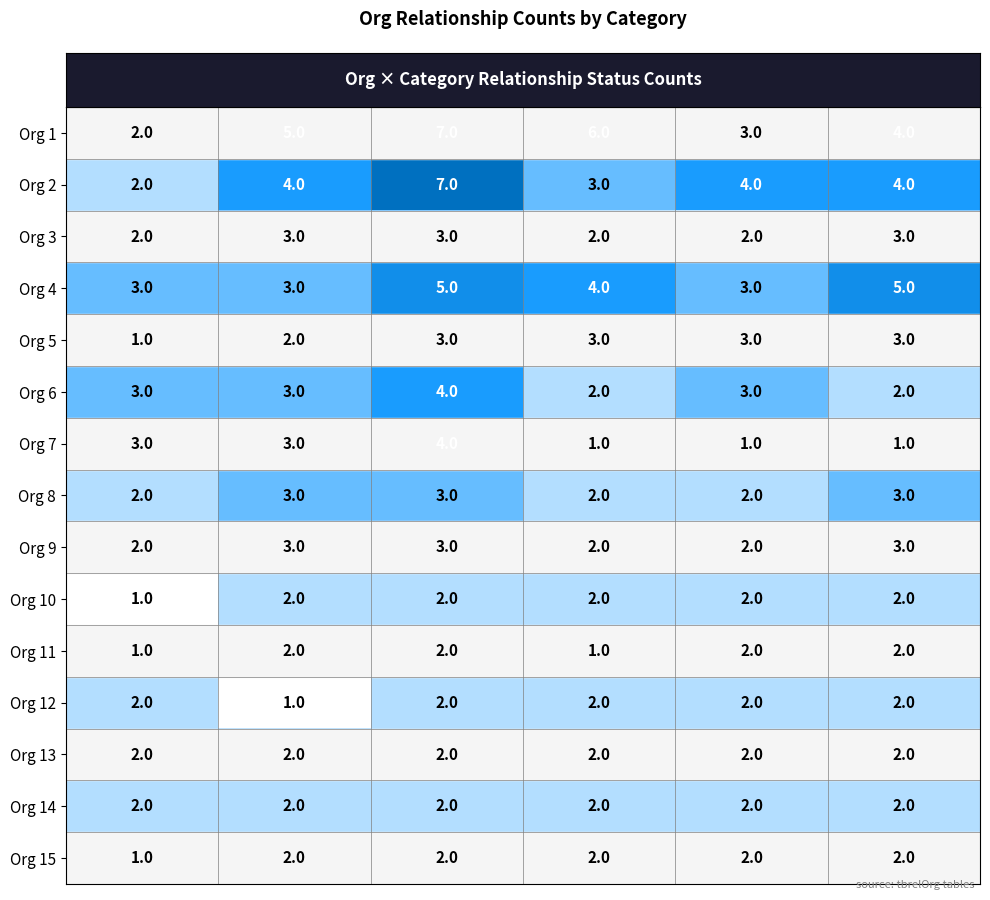

Count the Org 5 values in the range 2 to 3.

5